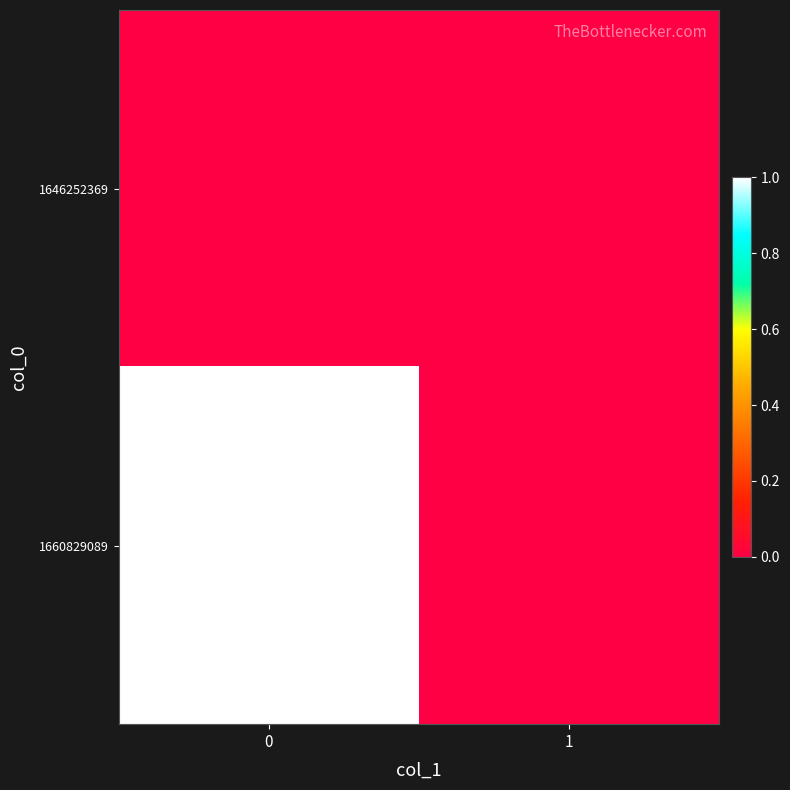

Reading left to right, what are all the values shown in this chart?

row_0: 0	0
row_1: 1	0